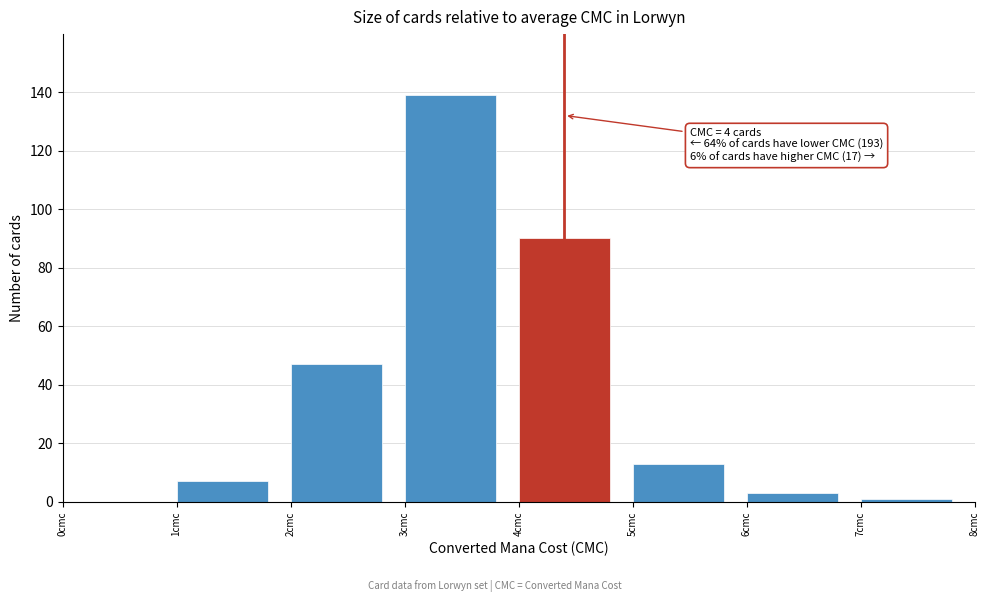

Which range on the x-axis has the tallest bar?

3 to 4